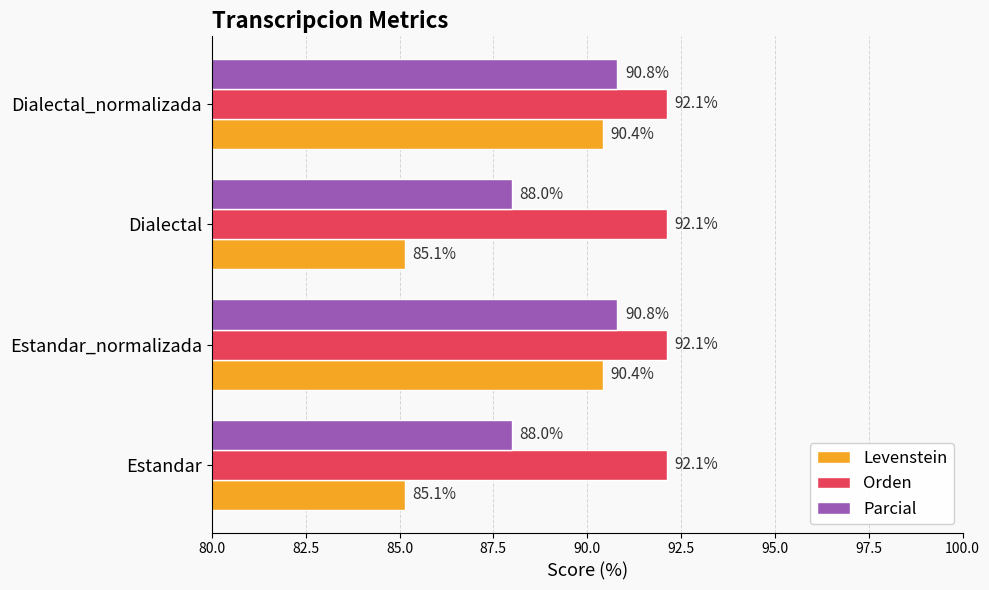

List the series in order of their overall mean, highest first.

Orden, Parcial, Levenstein